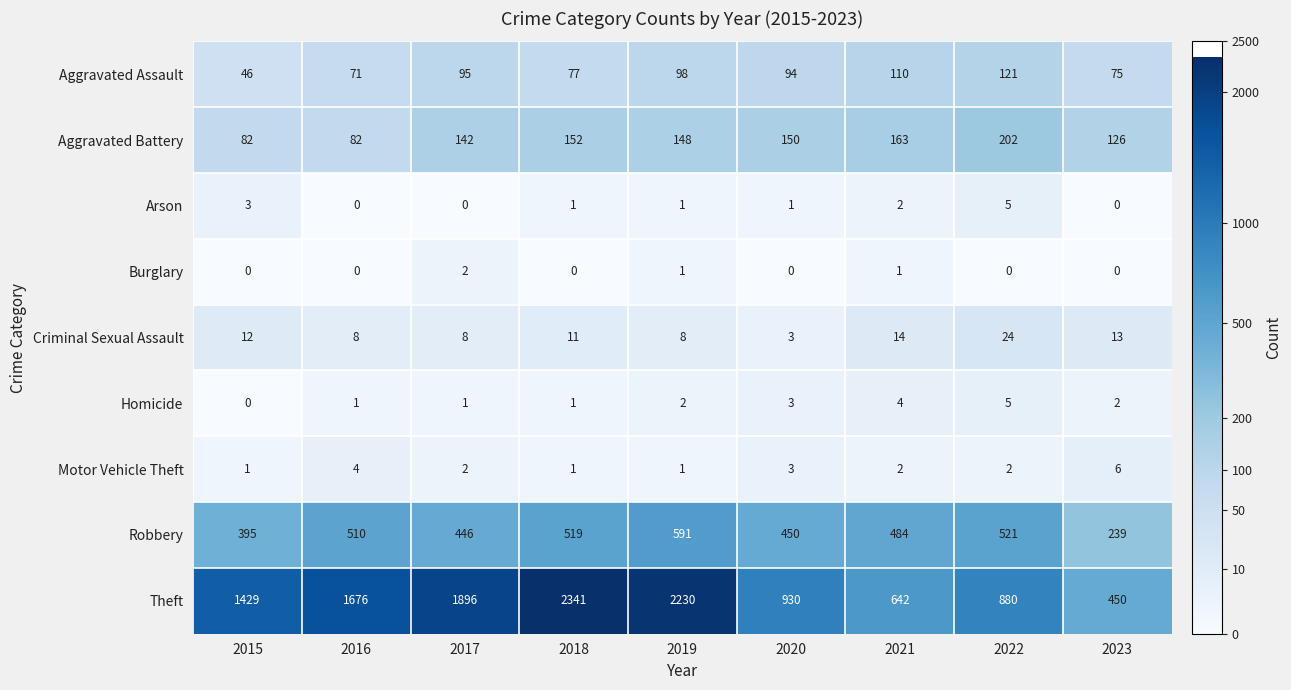

What is the sum of the Aggravated Assault values at 2022 and 2016?

192